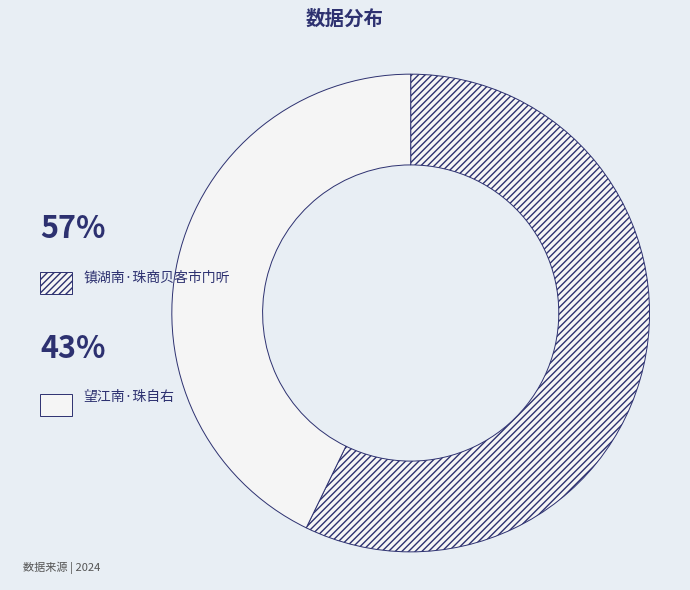

The 镇湖南·珠商贝客市门听 slice represents 66% of the pie. True or false?

False